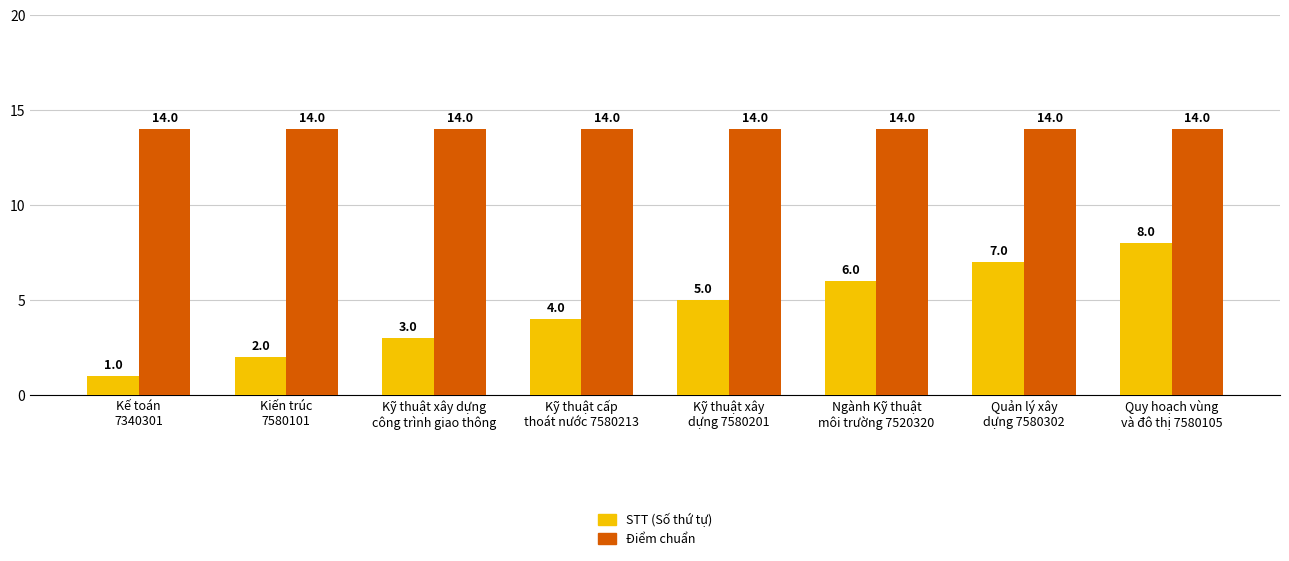

What is the maximum value shown in the chart?

14